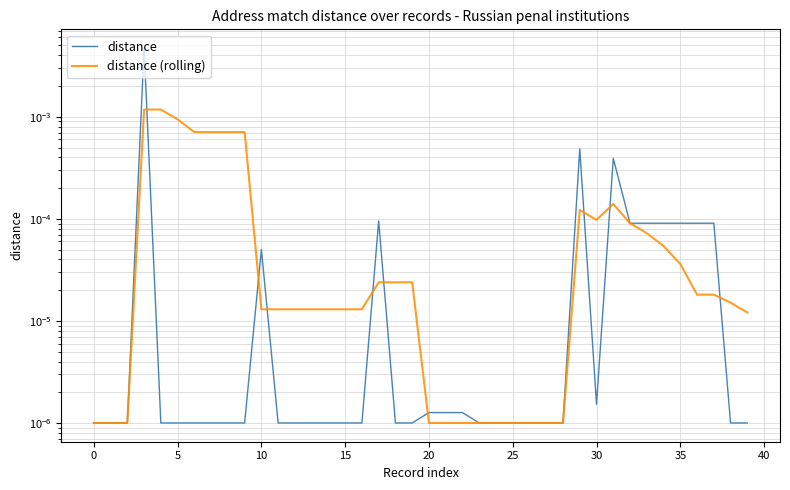

True or false: distance has a value of 0.0 at 10.

False